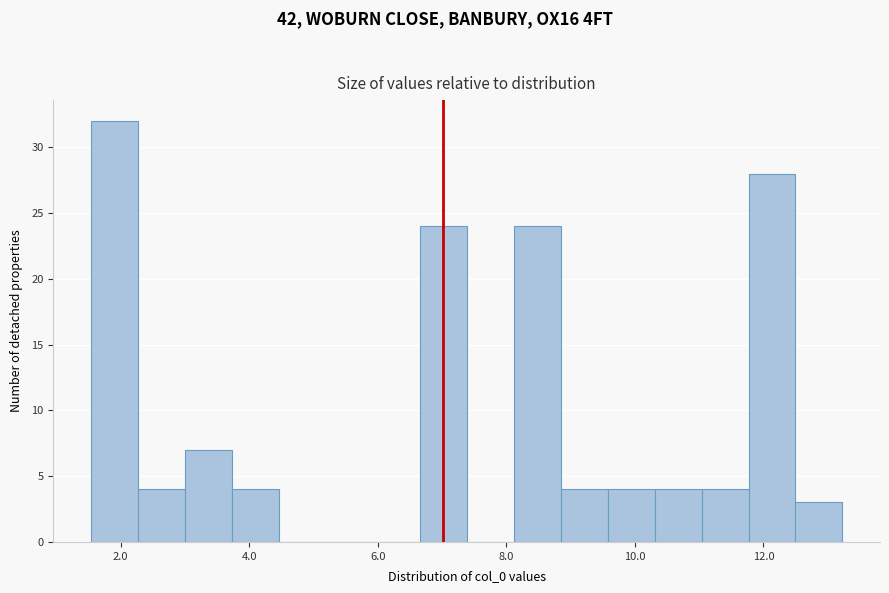

Read against the x-axis, roughly where is the centre of the tallest bar?

2.0